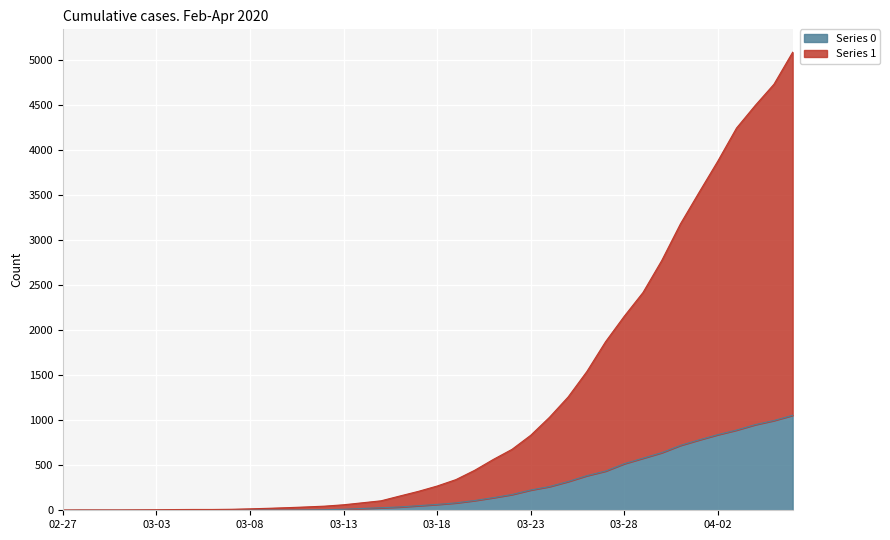

What is the difference between the 0 values at 2020-03-21 and 2020-03-18?

75